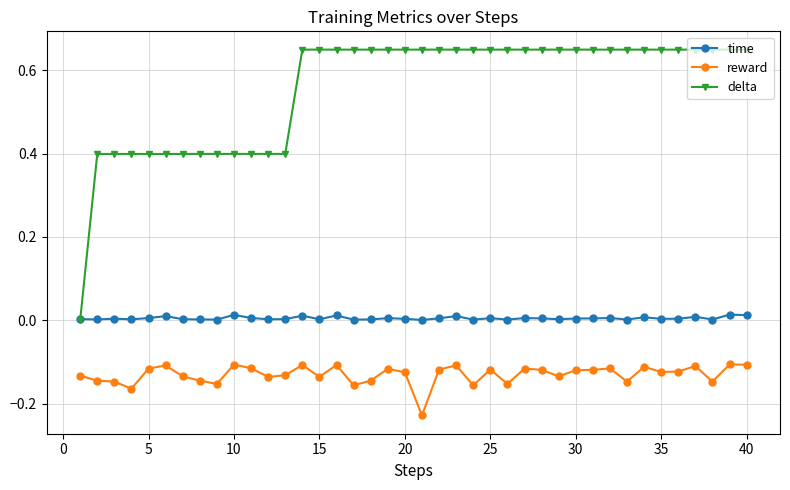

What is the value of the delta point at the 2nd from the left?

0.4